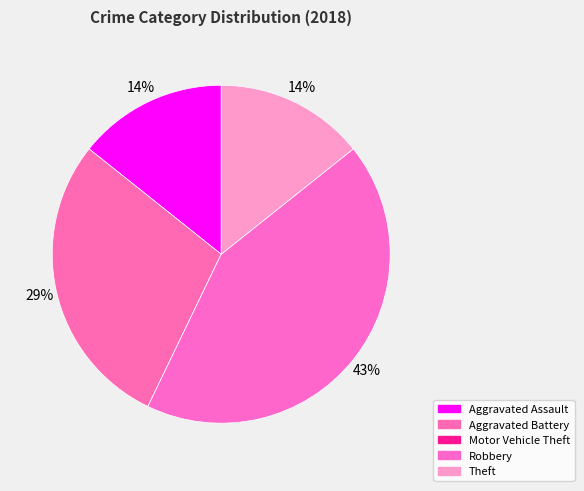

Rank the categories by value from highest to lowest.

Robbery, Aggravated Battery, Aggravated Assault, Theft, Motor Vehicle Theft